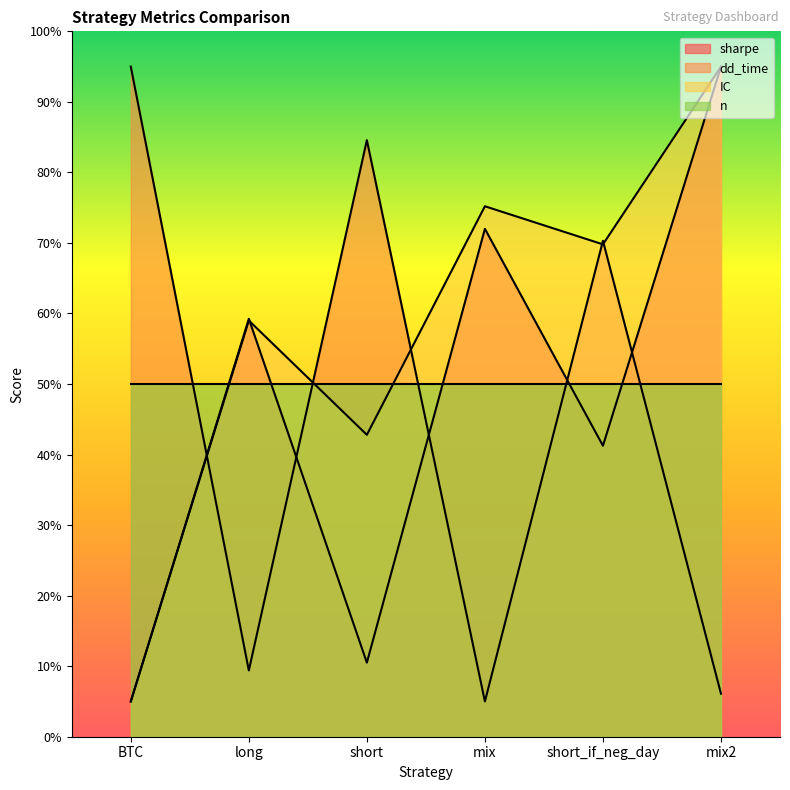

Between mix and mix2, which series saw the biggest shift?

sharpe